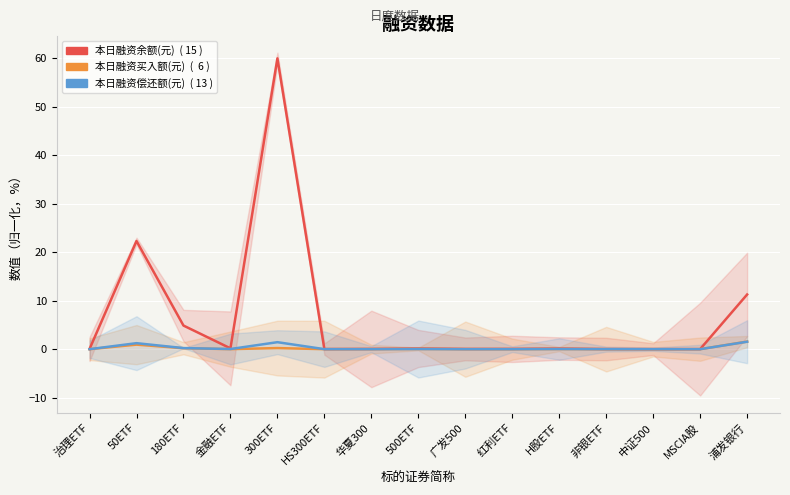

Reading right to left, extract all data points from this chart.

本日融资余额(元): 浦发银行=11.3	MSCIA股=0.0	中证500=0.0	非银ETF=0.0	H股ETF=0.1	红利ETF=0.1	广发500=0.1	500ETF=0.1	华夏300=0.1	HS300ETF=0.0	300ETF=60.0	金融ETF=0.2	180ETF=4.9	50ETF=22.3	治理ETF=0.0
本日融资买入额(元): 浦发银行=1.6	MSCIA股=0.0	中证500=0.0	非银ETF=0.0	H股ETF=0.0	红利ETF=0.0	广发500=0.0	500ETF=0.0	华夏300=0.0	HS300ETF=0.0	300ETF=0.2	金融ETF=0.0	180ETF=0.2	50ETF=0.9	治理ETF=0.0
本日融资偿还额(元): 浦发银行=1.5	MSCIA股=0.0	中证500=0.0	非银ETF=0.0	H股ETF=0.0	红利ETF=0.0	广发500=0.0	500ETF=0.0	华夏300=0.0	HS300ETF=0.0	300ETF=1.4	金融ETF=0.0	180ETF=0.2	50ETF=1.2	治理ETF=0.0